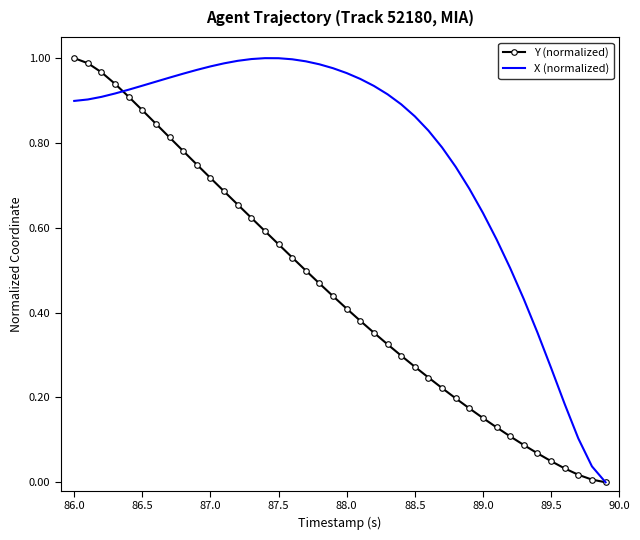

Rank the series by their average value, from highest to lowest.

X (normalized), Y (normalized)